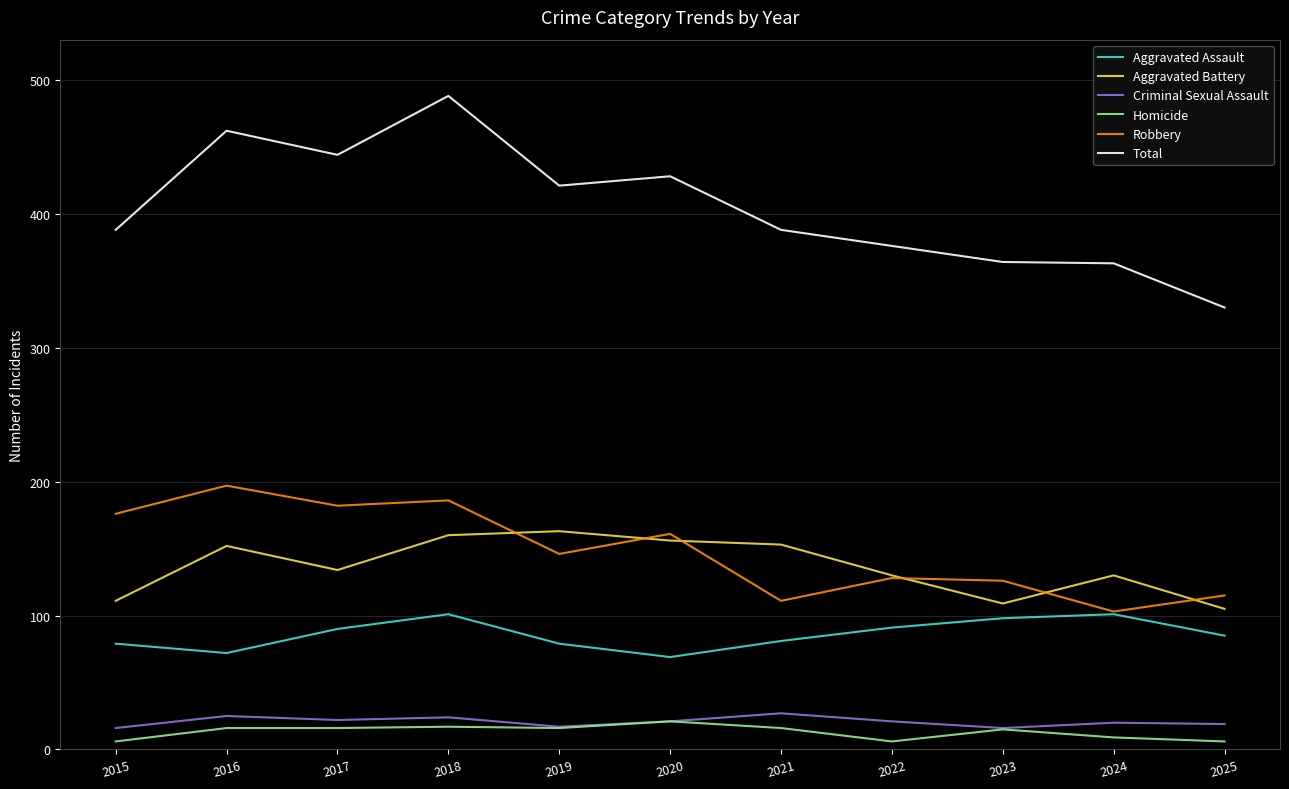

True or false: Aggravated Assault has a value of 81 at 2021.

True